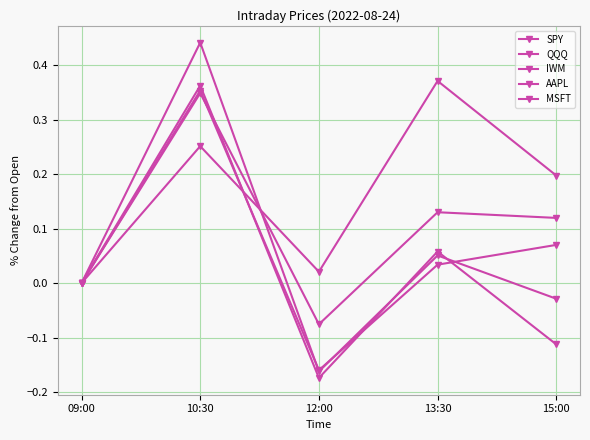

How many series are shown in this chart?

5